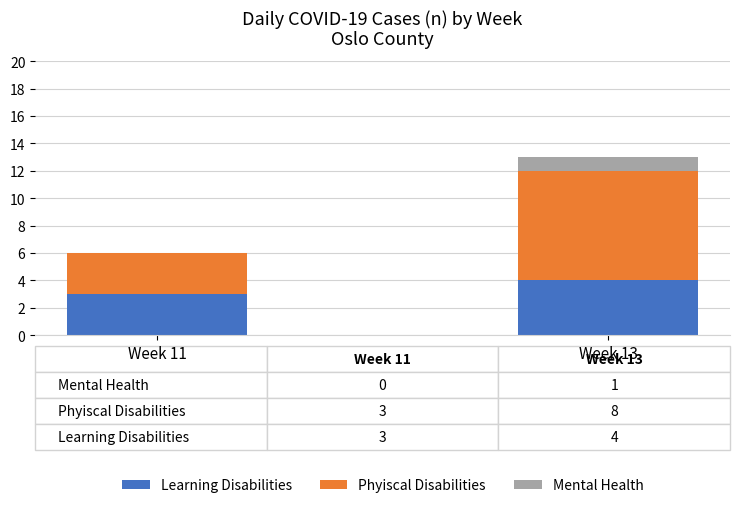

How many data points does each series have?

2